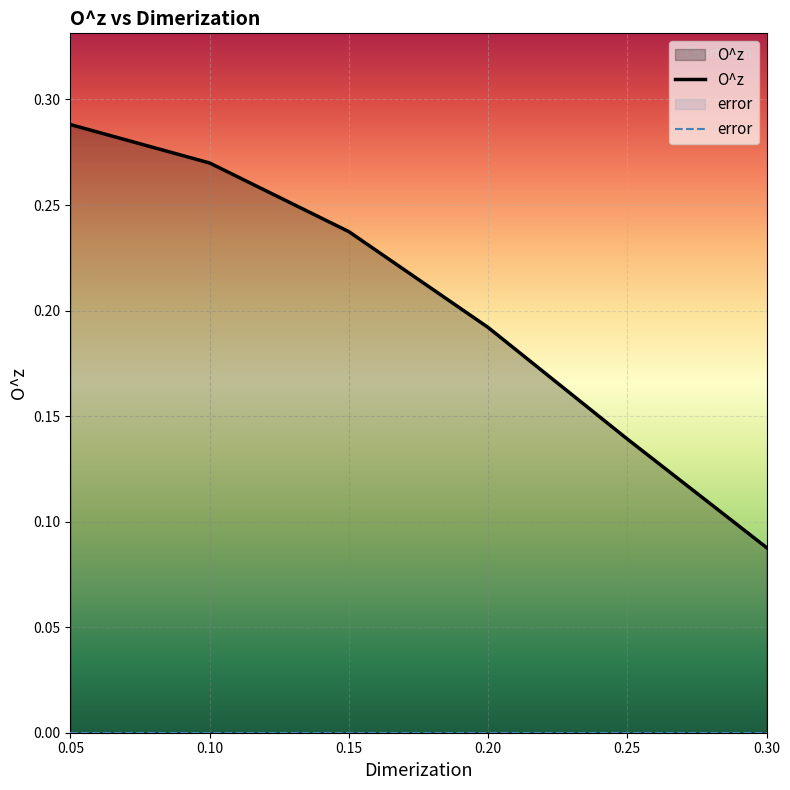

At 0.30, list the series in order from largest to smallest.

O^z, error